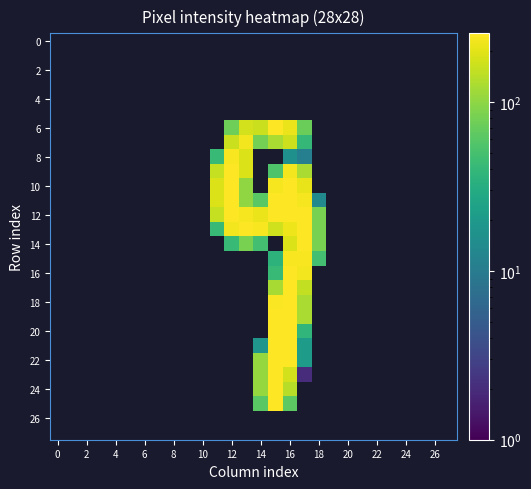

What is the maximum value shown in the chart?

255